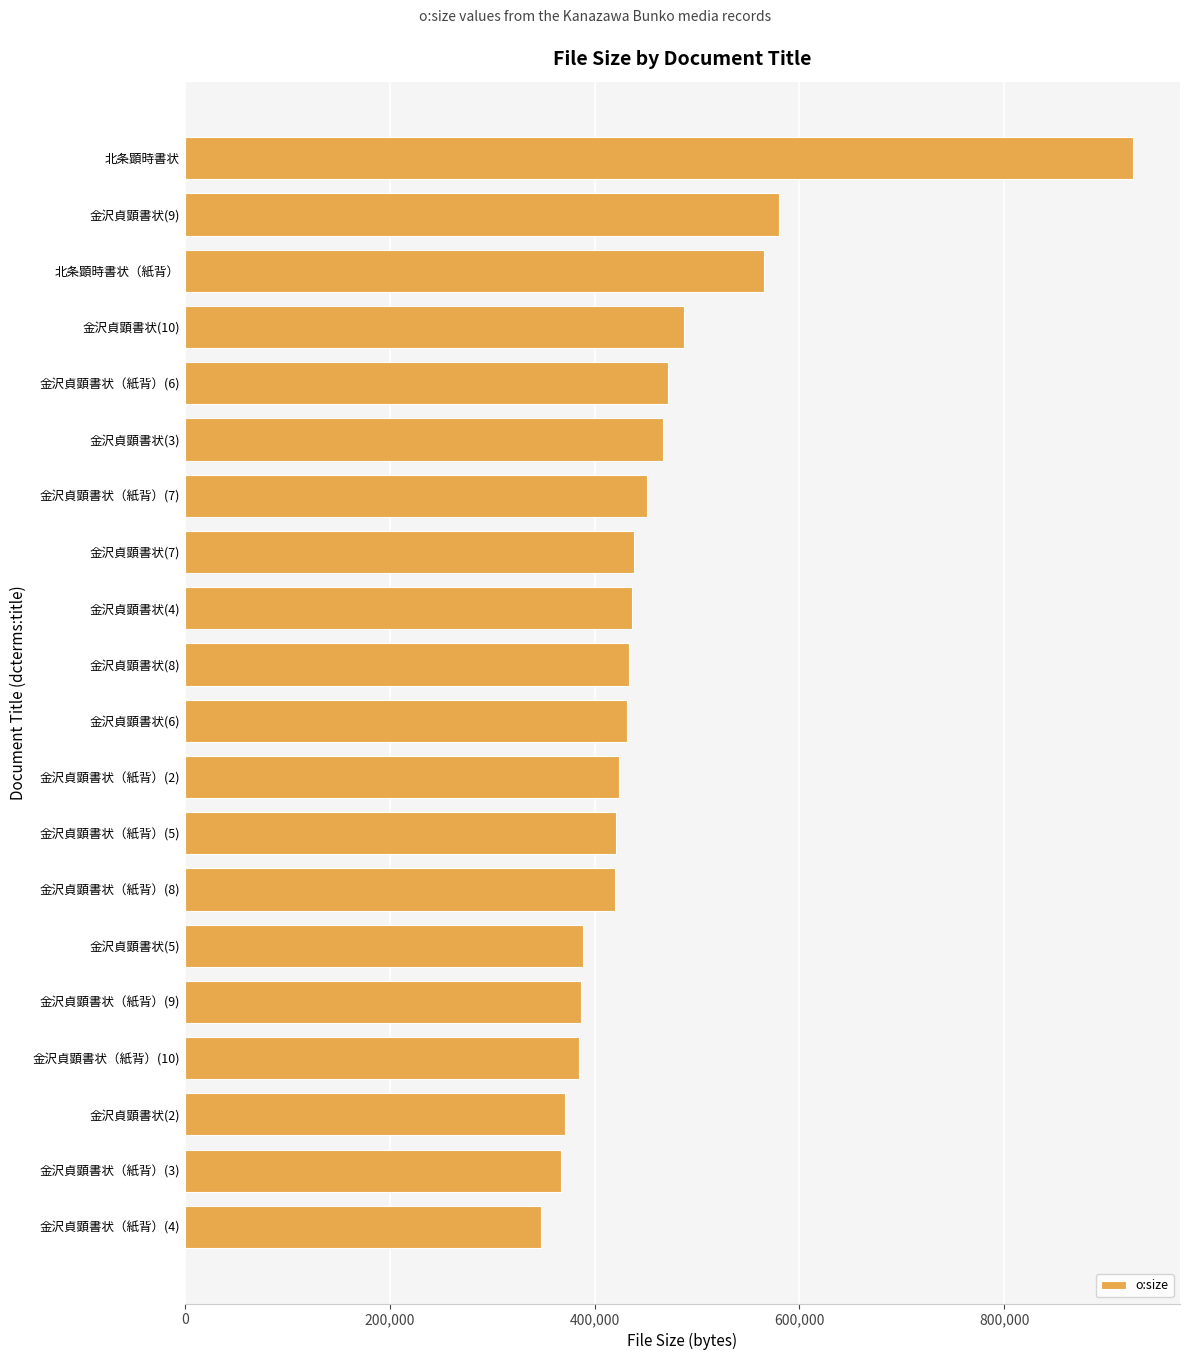

What is the minimum value shown in the chart?

347367